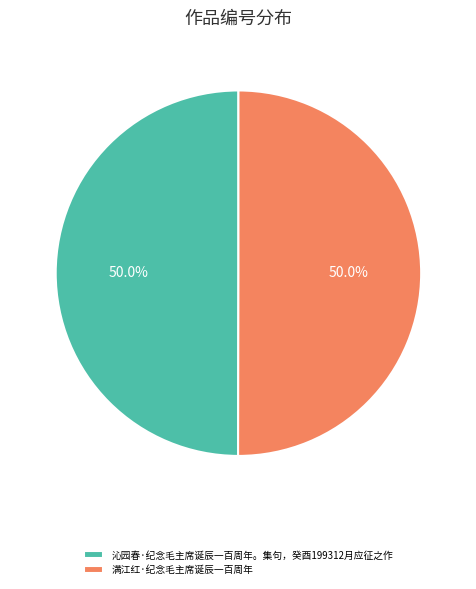

Do 沁园春·纪念毛主席诞辰一百周年。集句，癸酉199312月应征之作 and 满江红·纪念毛主席诞辰一百周年 together represent more than half of the pie?

Yes